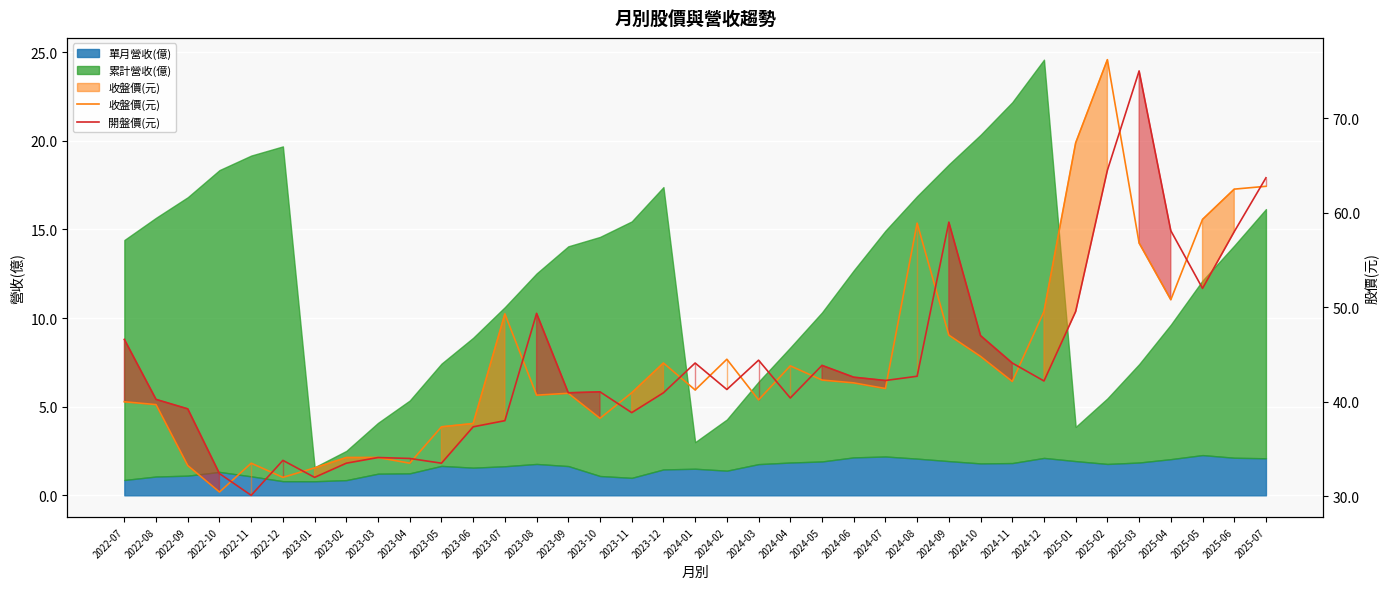

What value does the 開盤價(元) series have at 2023-08?

49.4